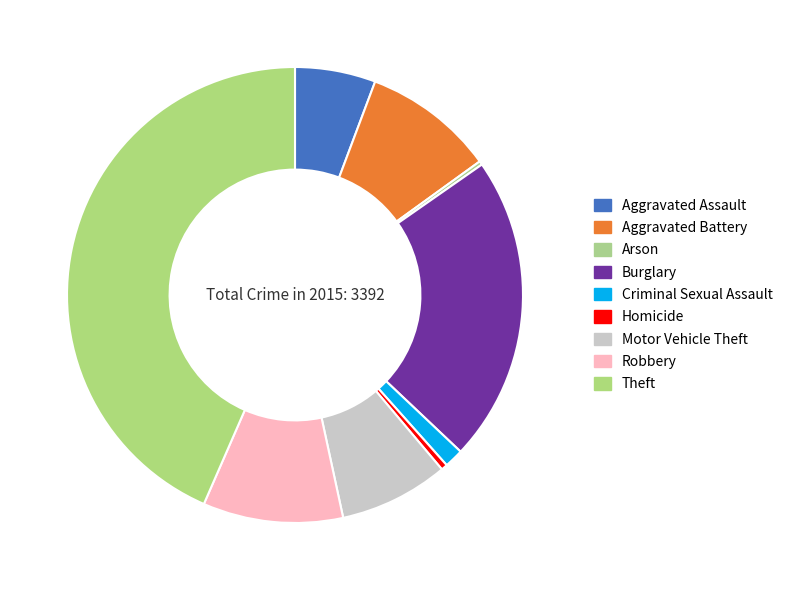

To the nearest percent, what portion does Motor Vehicle Theft represent?

8%